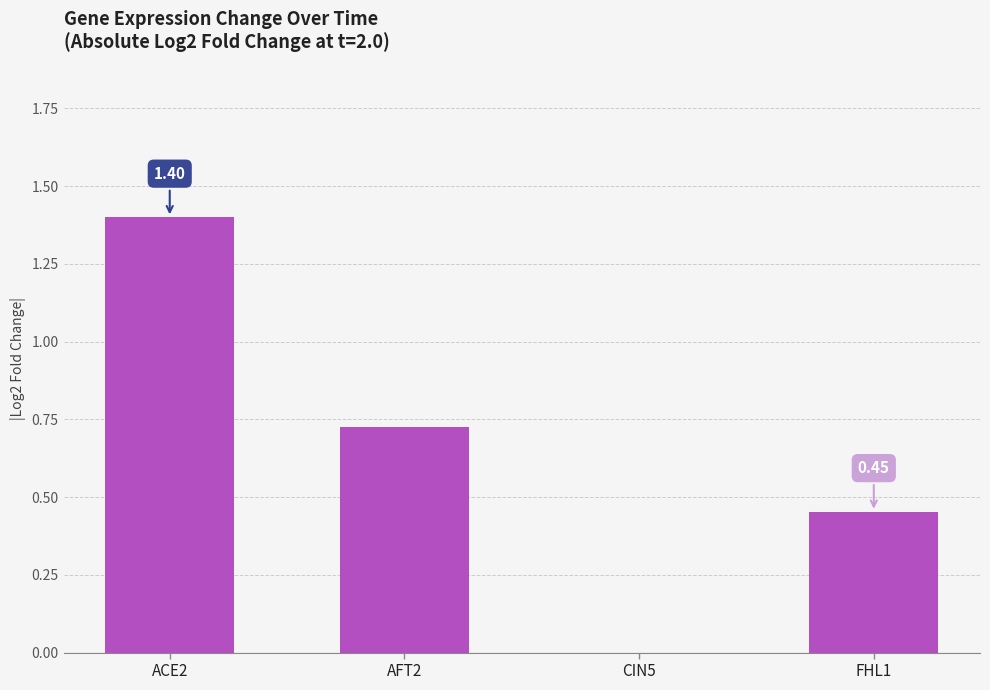

What is the change in value from ACE2 to CIN5?

-1.4